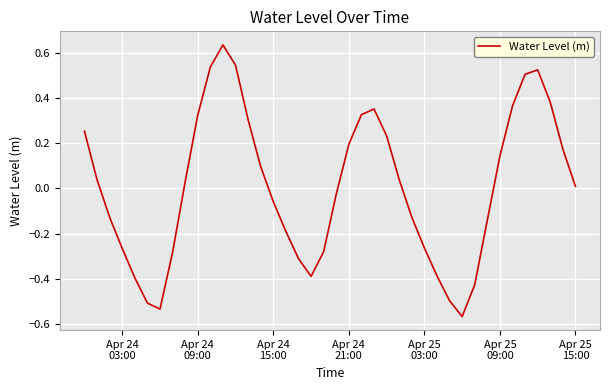

What is the difference between the maximum and minimum values?

1.2